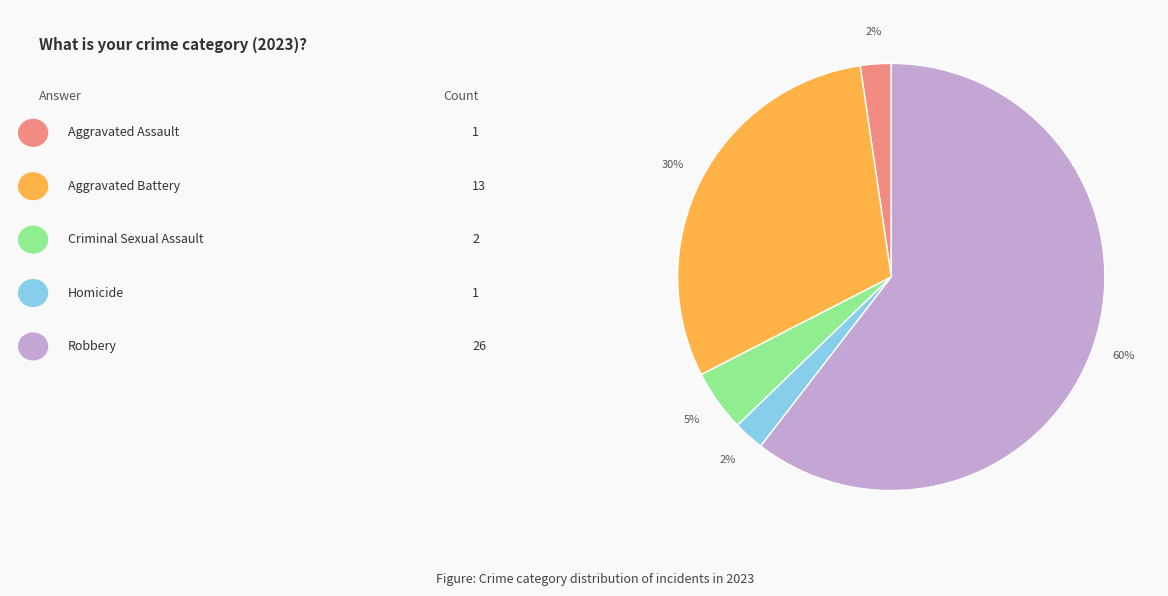

Is there a majority slice in this chart?

Yes